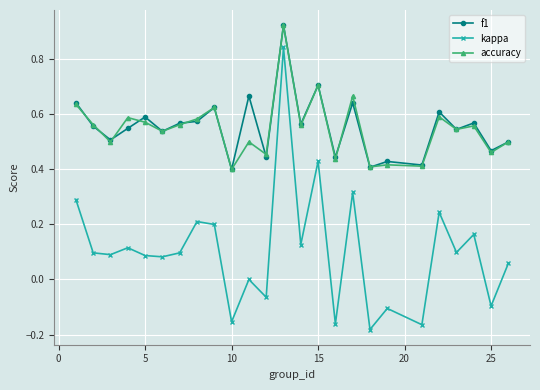

True or false: kappa and f1 intersect in this chart.

False